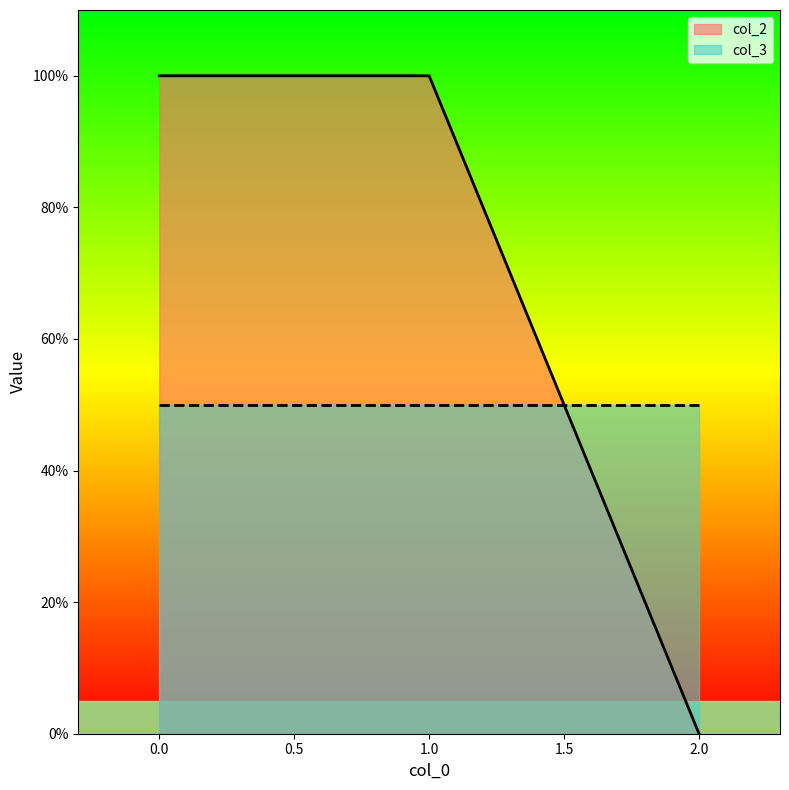

How many values are below 99?

1